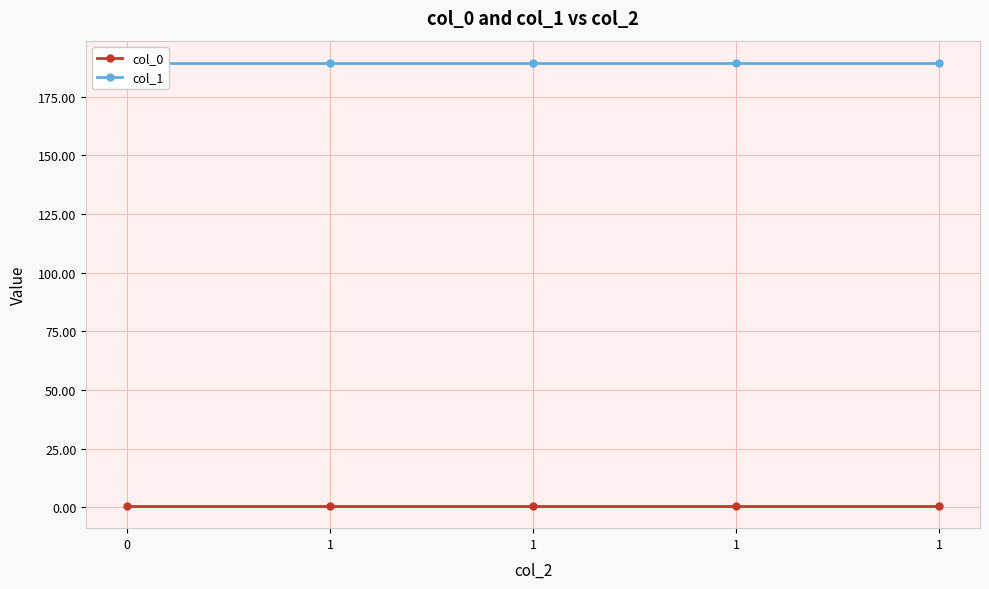

True or false: col_0 and col_1 cross at least once.

False